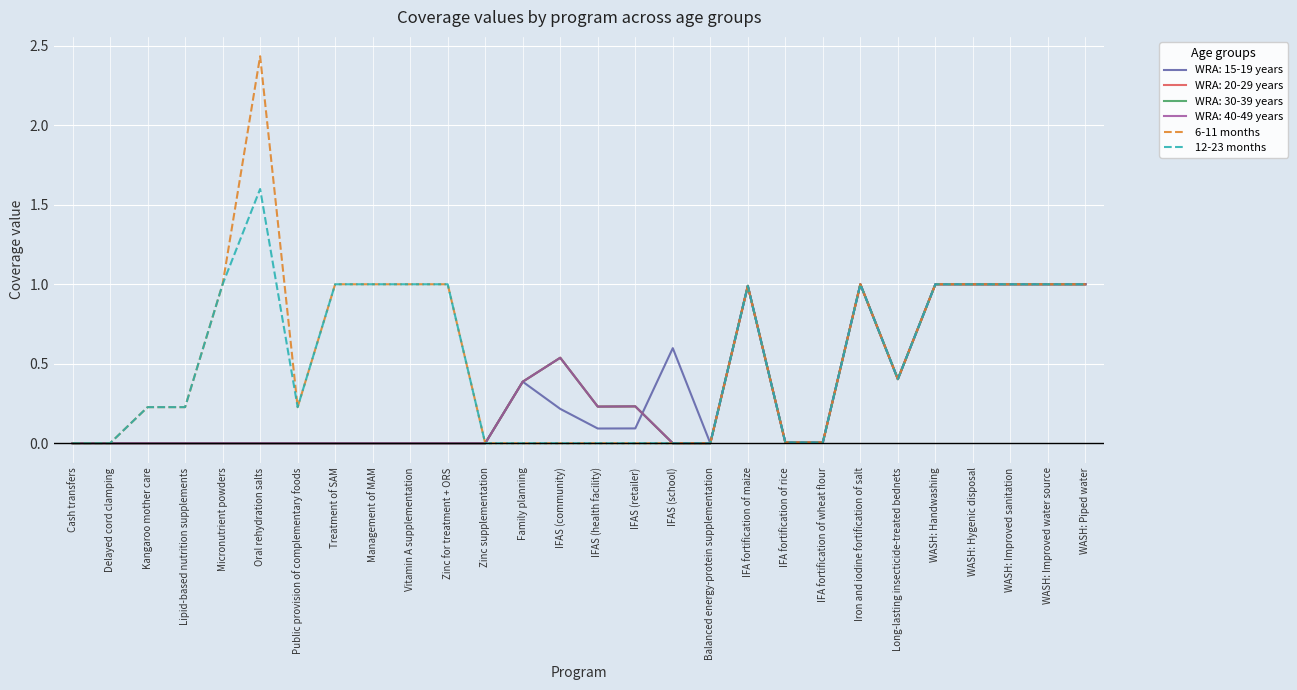

What is the sum of the 12-23 months values at WASH: Improved sanitation and Delayed cord clamping?

1.0